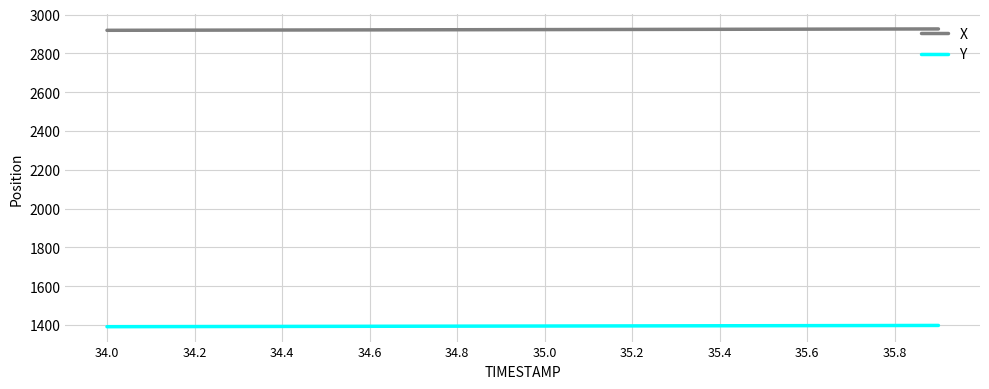

List the series in order of their peak value, highest first.

X, Y